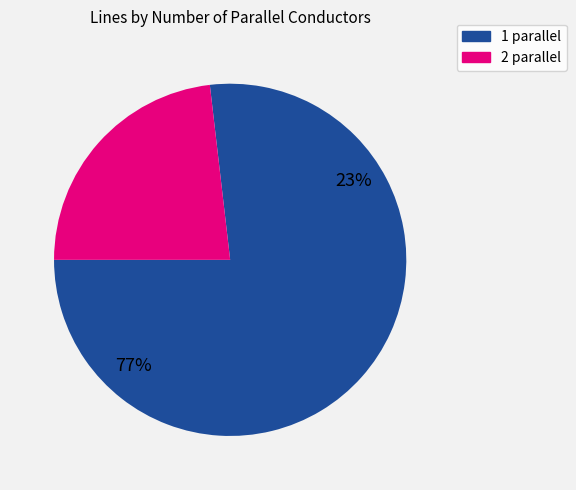

Which category has the biggest portion of the pie?

1